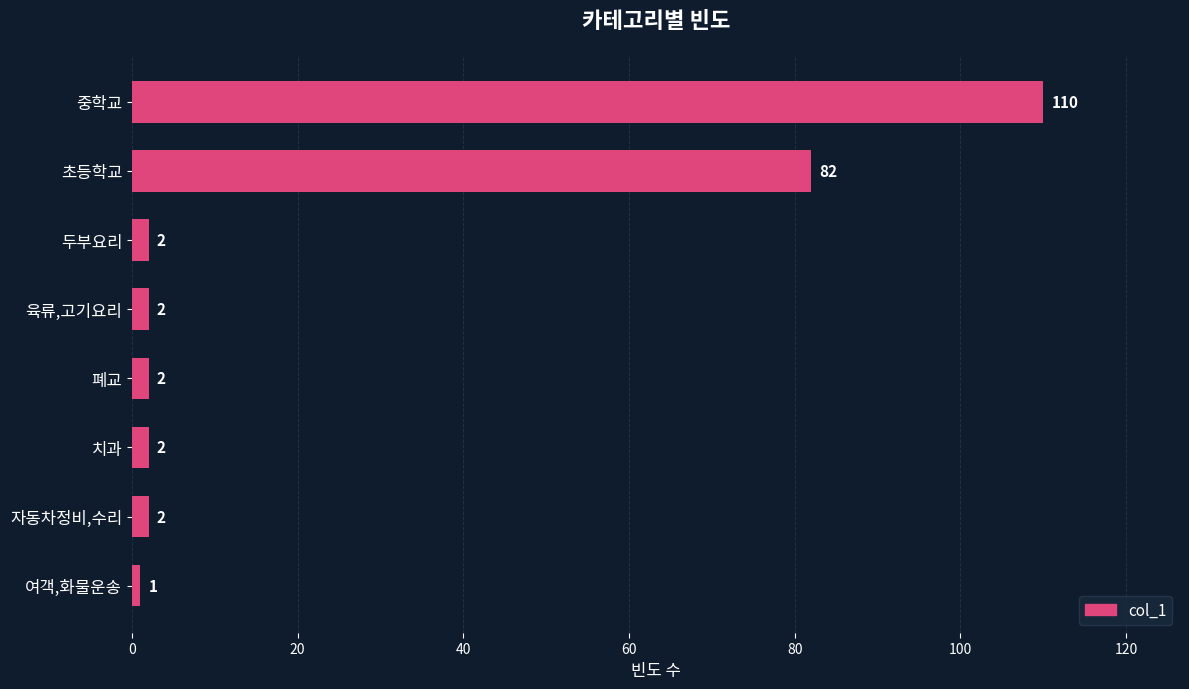

Are the bars grouped side by side (vs. stacked)?

No